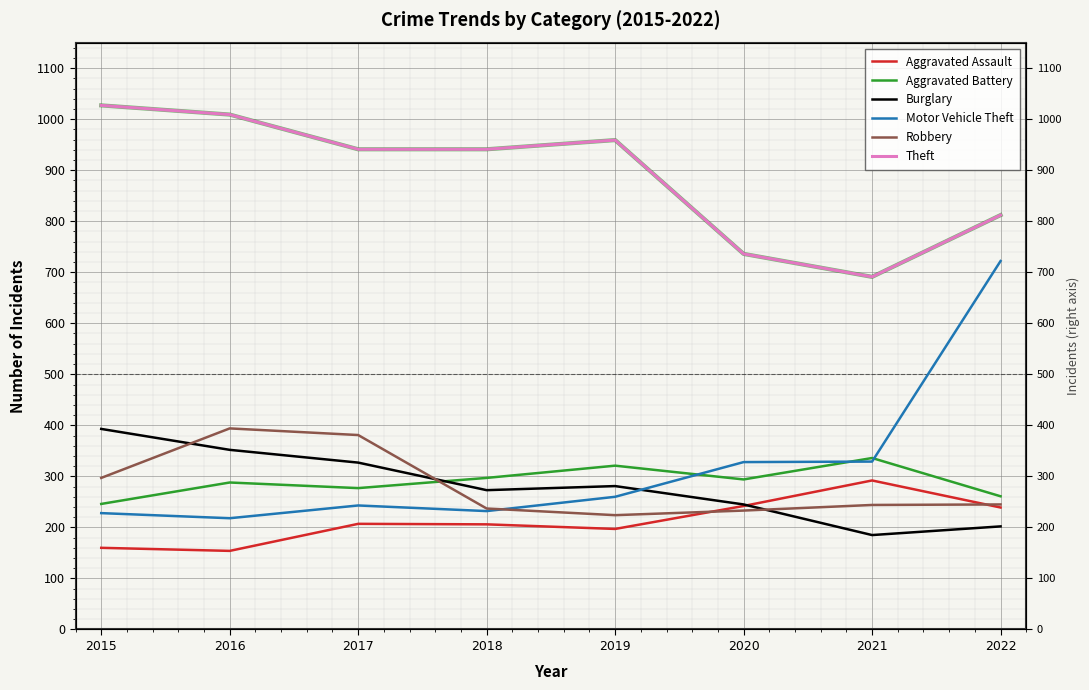

True or false: Robbery has more than 0 interior local peaks.

True